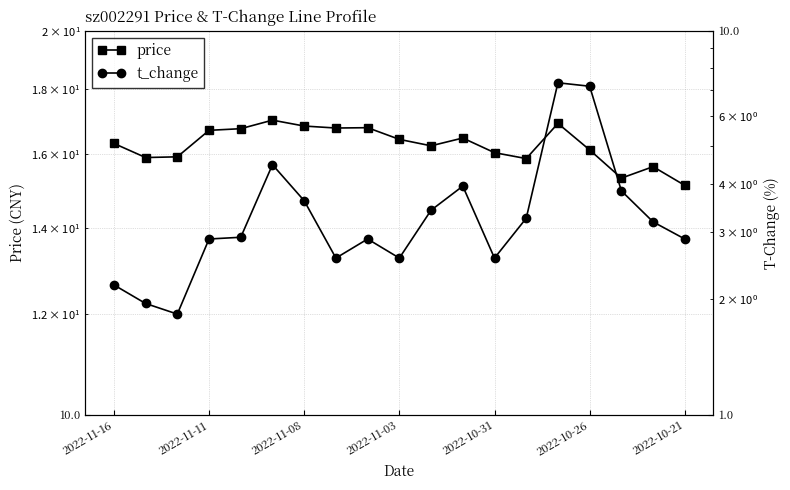

True or false: price and t_change cross at least once.

False